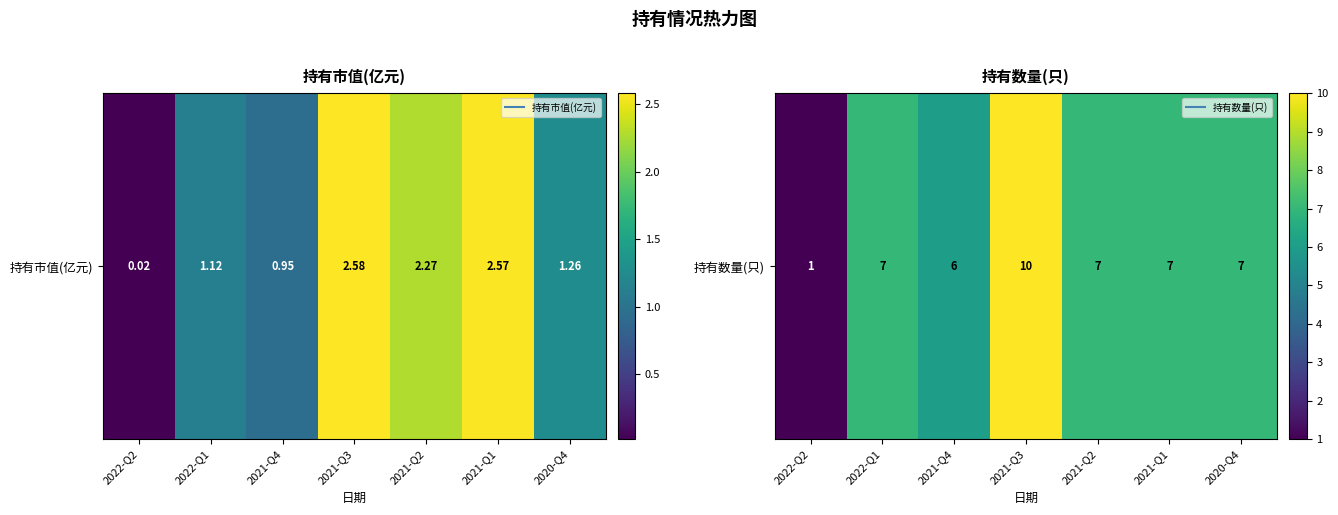

How many data points does each series have?

7